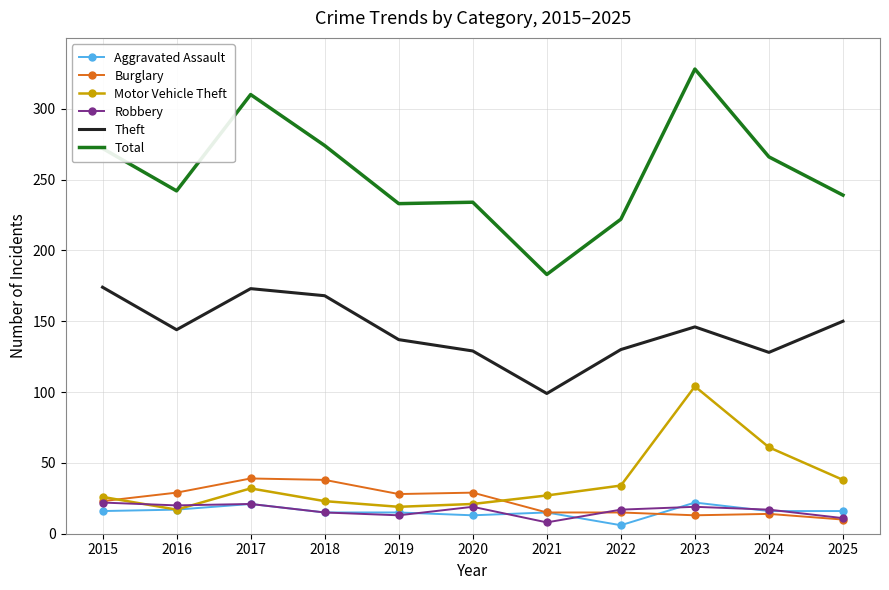

What is the spread (max minus min) of values at 2025?

229